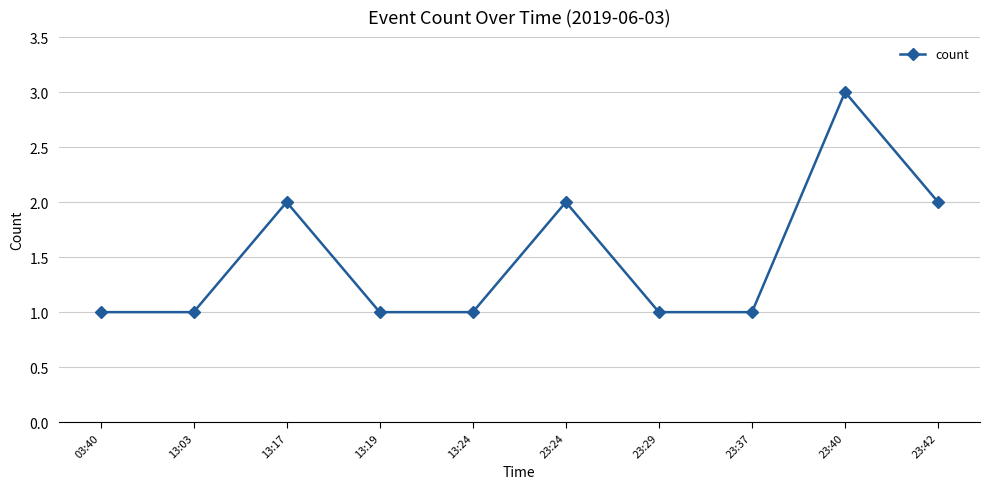

What is the label of the 8th point from the right?

13:17